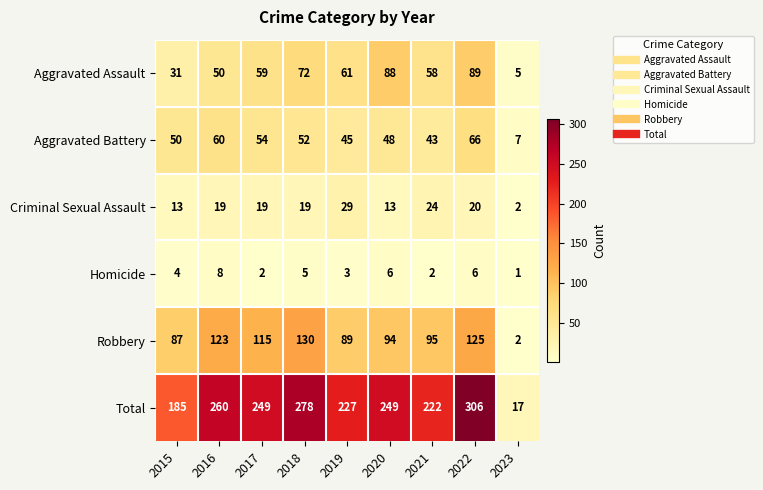

What is the maximum value shown in the chart?

306